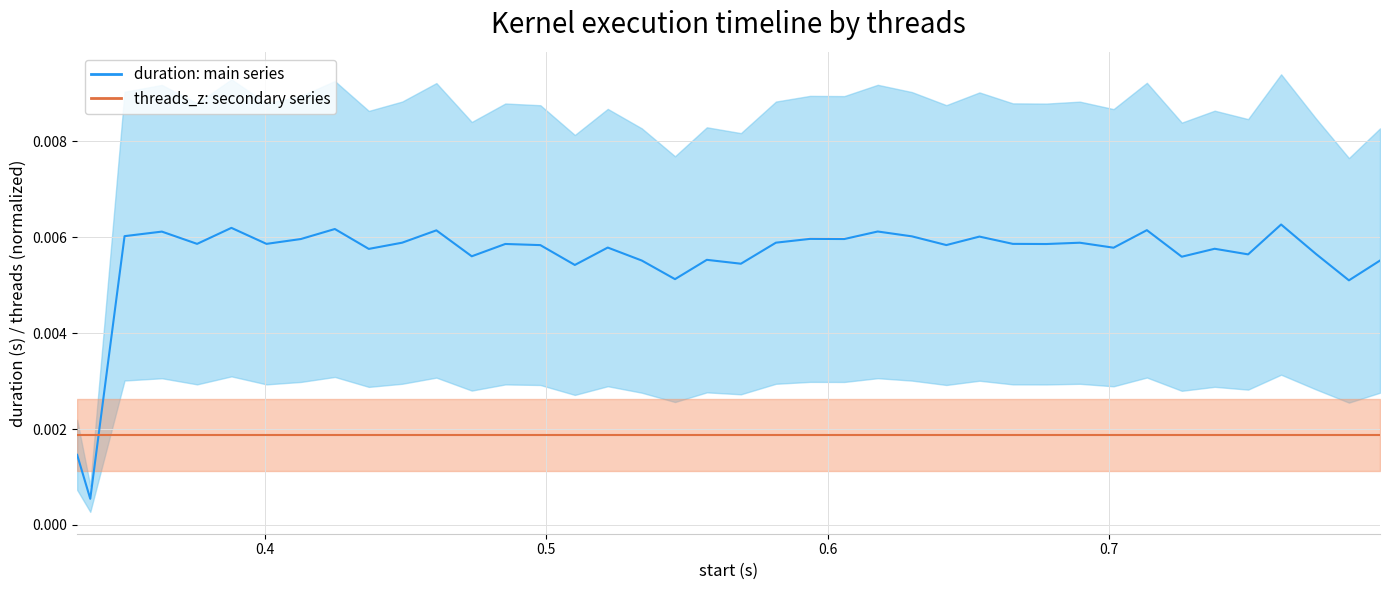

At how many categories does at least one series exceed 0?

40